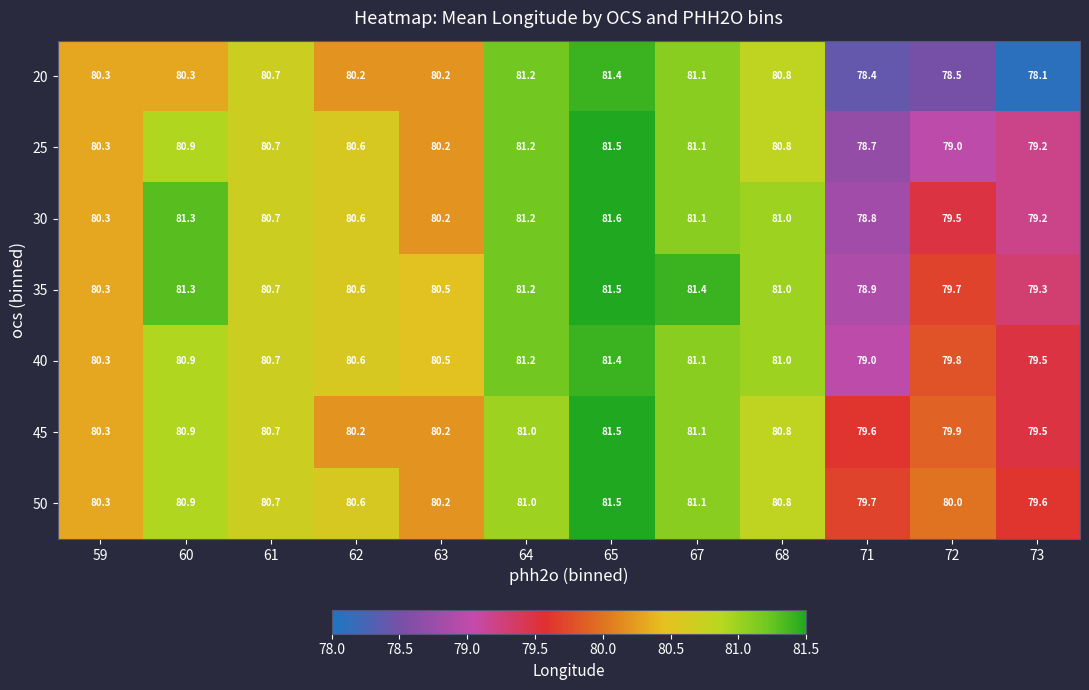

How many values in the 25 series are below 80?

3